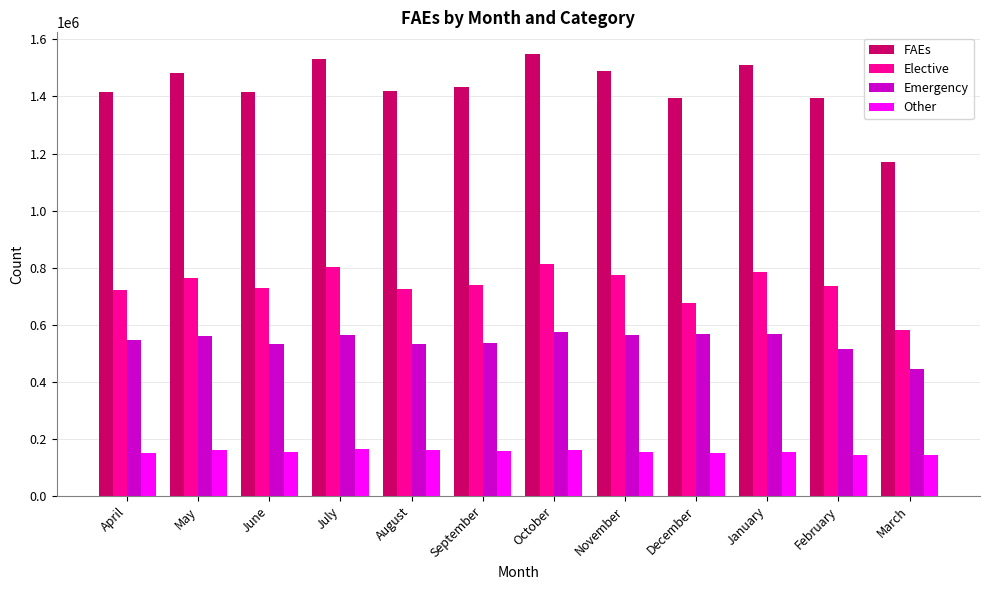

Rank the series by their average value, from highest to lowest.

FAEs, Elective, Emergency, Other